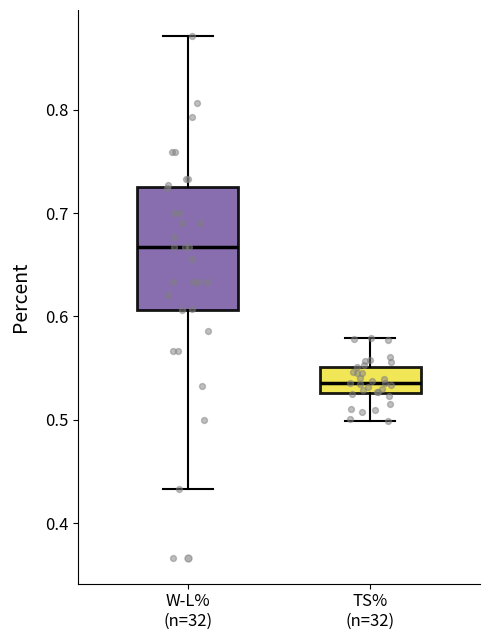

Comparing the boxes themselves (not the whiskers), which one is the tallest?

W-L% (n=32)